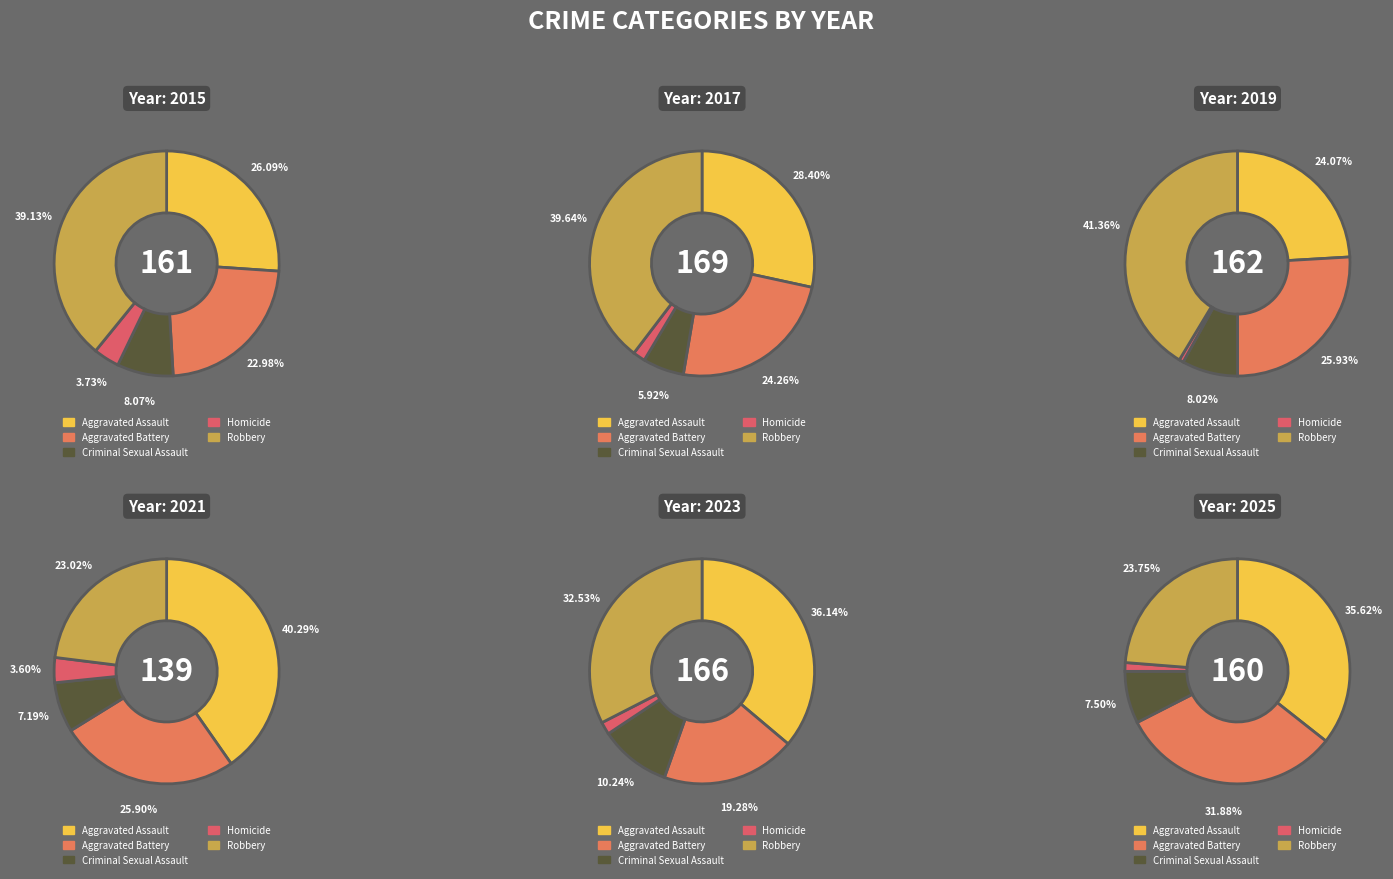

What is the difference between the highest and lowest values at 2?

64